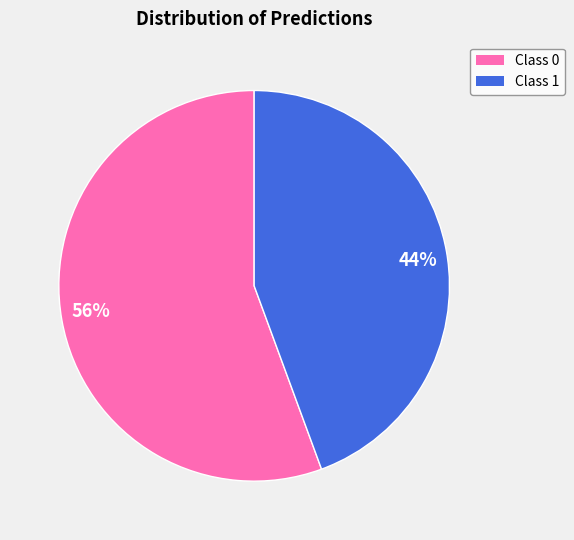

Is there any slice that represents more than half of the pie?

Yes